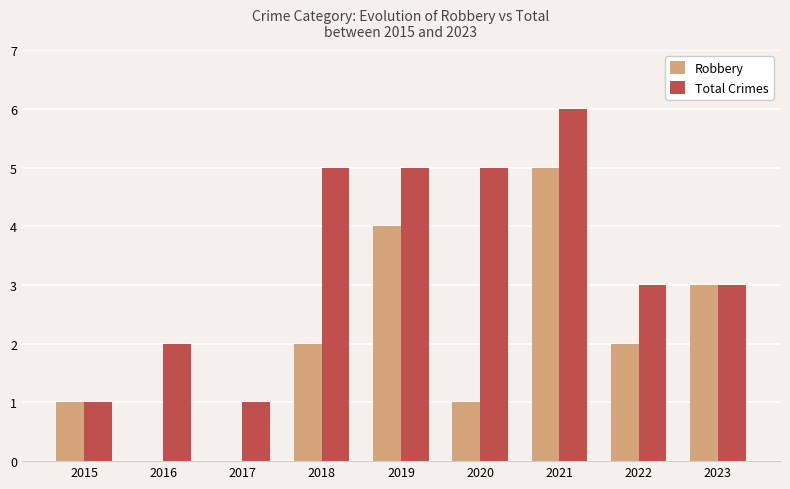

The Robbery series shows 3 at 2016. True or false?

False